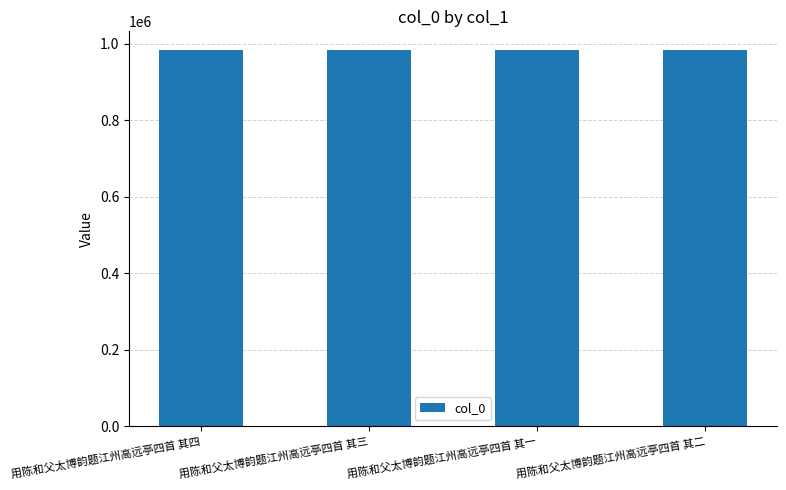

Count the values in the range 983697 to 983699.

3